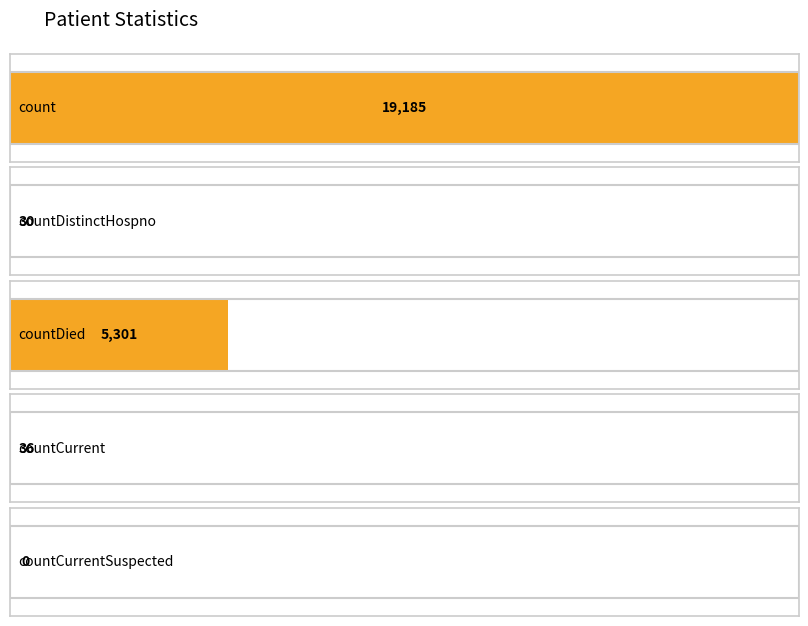

Reading left to right, extract all data points from this chart.

19185	30	5301	36	0